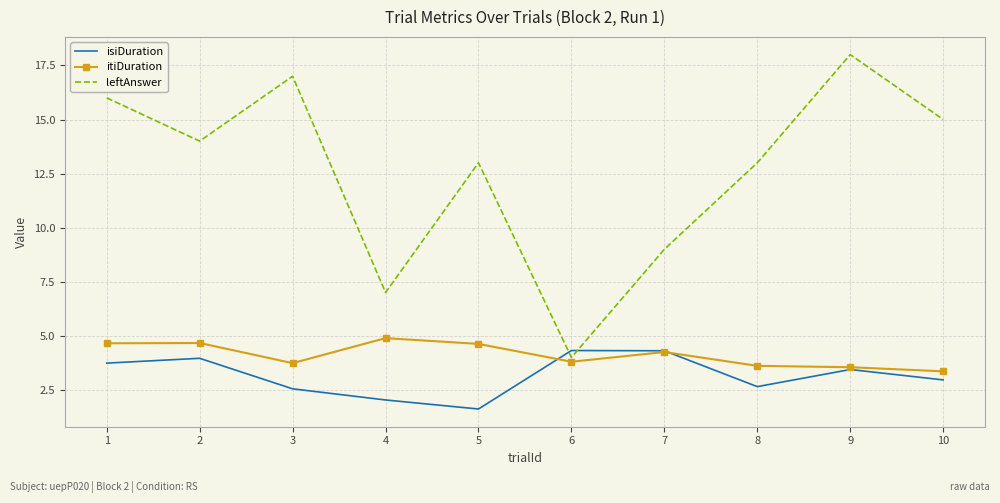

Where is the first local maximum for leftAnswer?

3